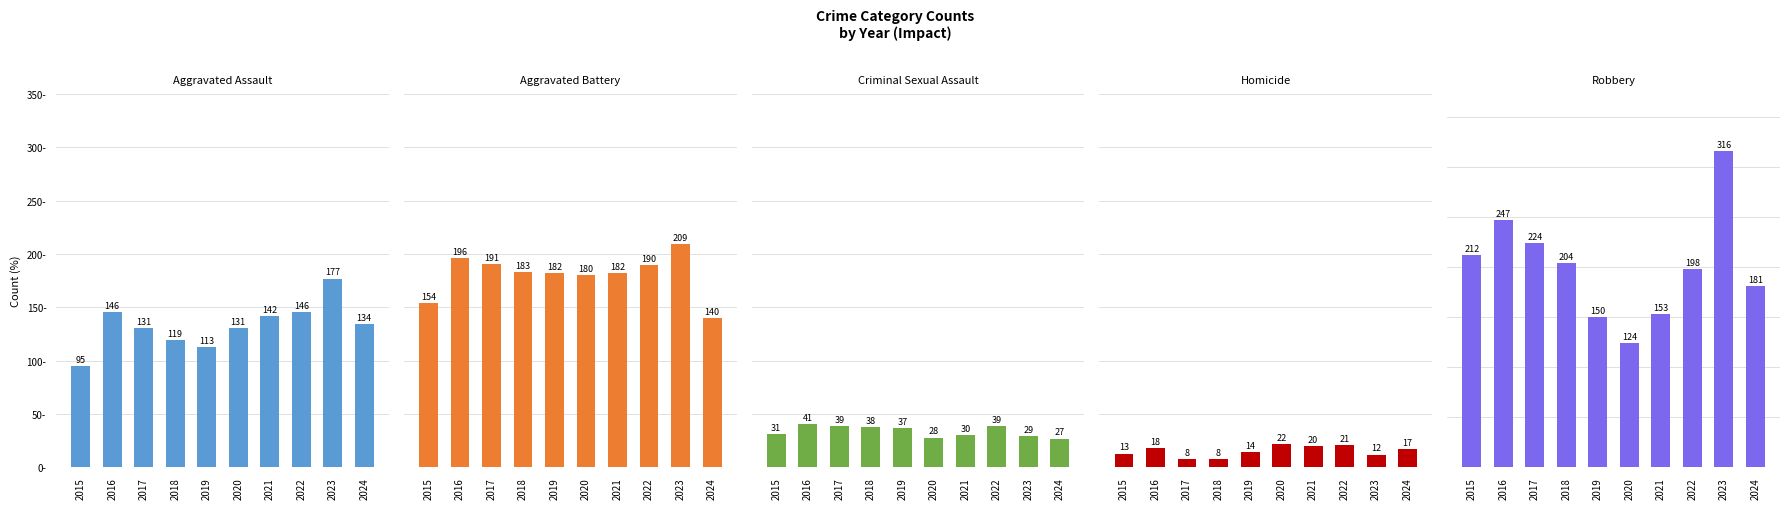

Which series has the widest spread of values?

Robbery